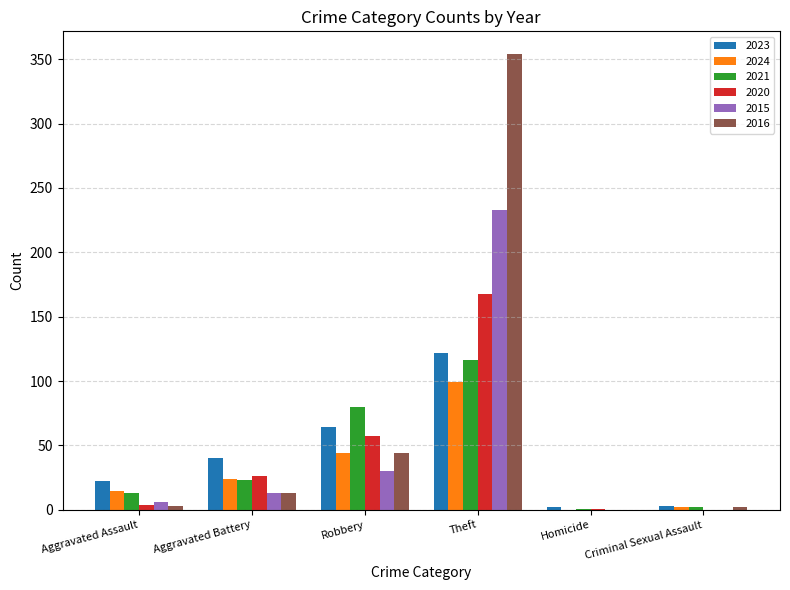

Where is 2021 nearest to the value 58?

Robbery